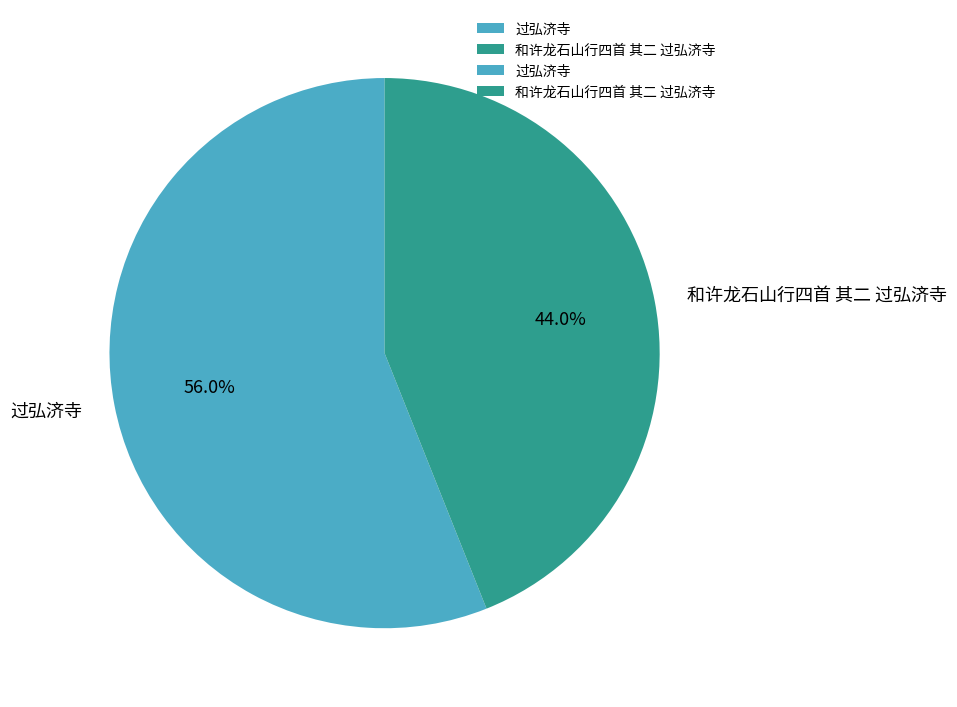

Is there a majority slice in this chart?

Yes